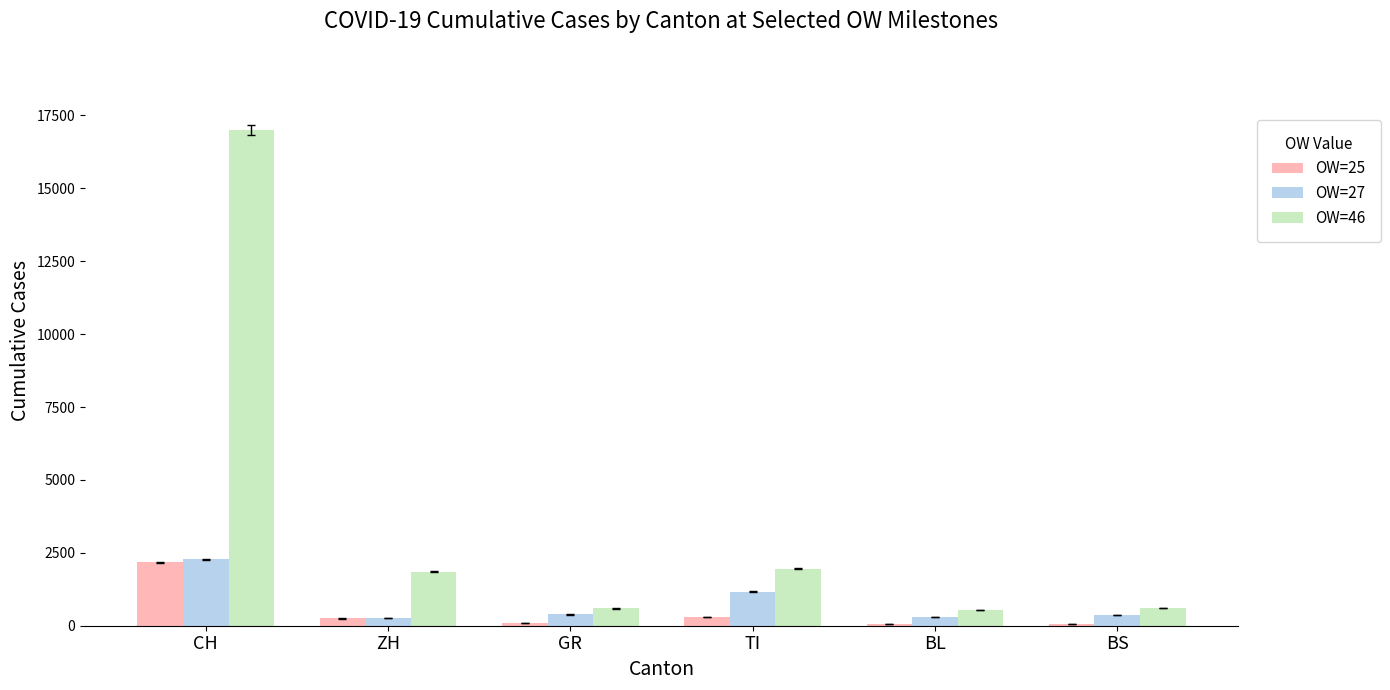

Is it true that OW=46 equals 1962 at TI?

True